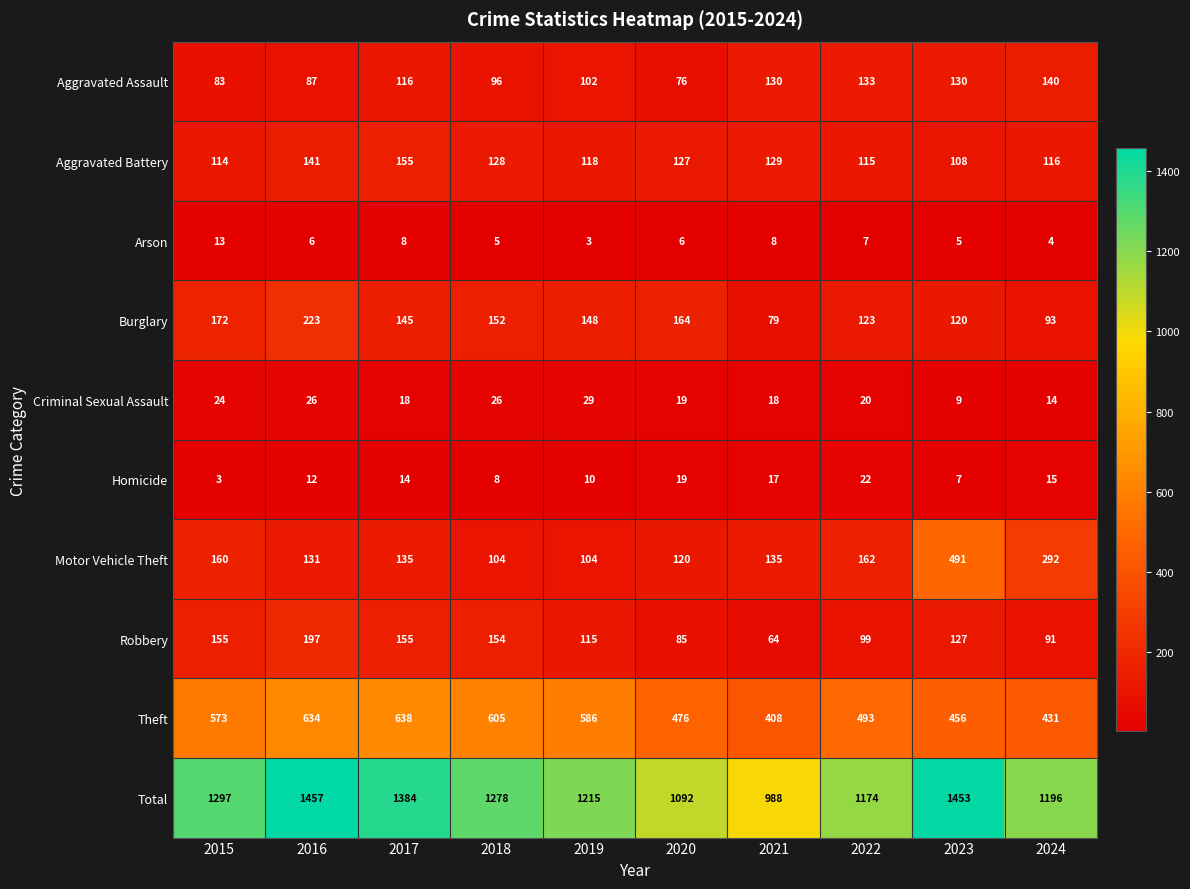

True or false: Arson has a value of 4 at 2024.

True